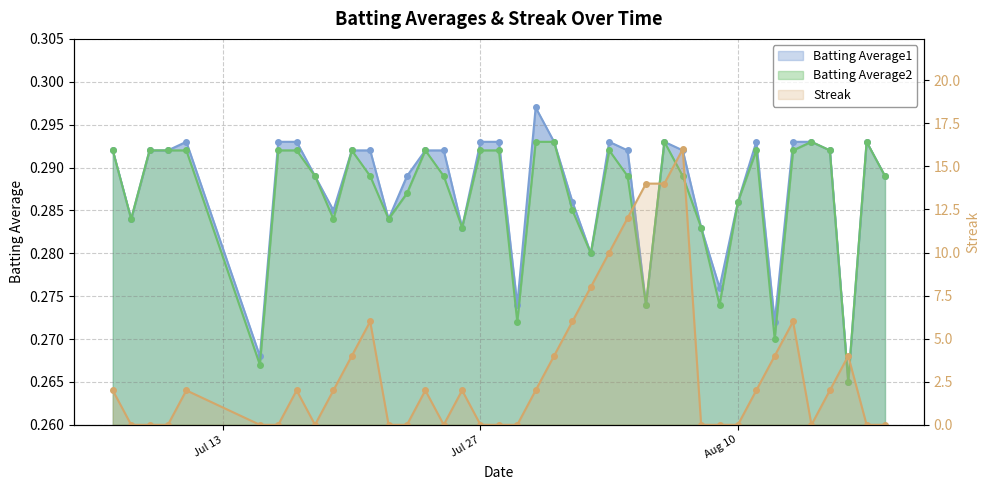

True or false: Batting Average1 and Streak intersect in this chart.

True